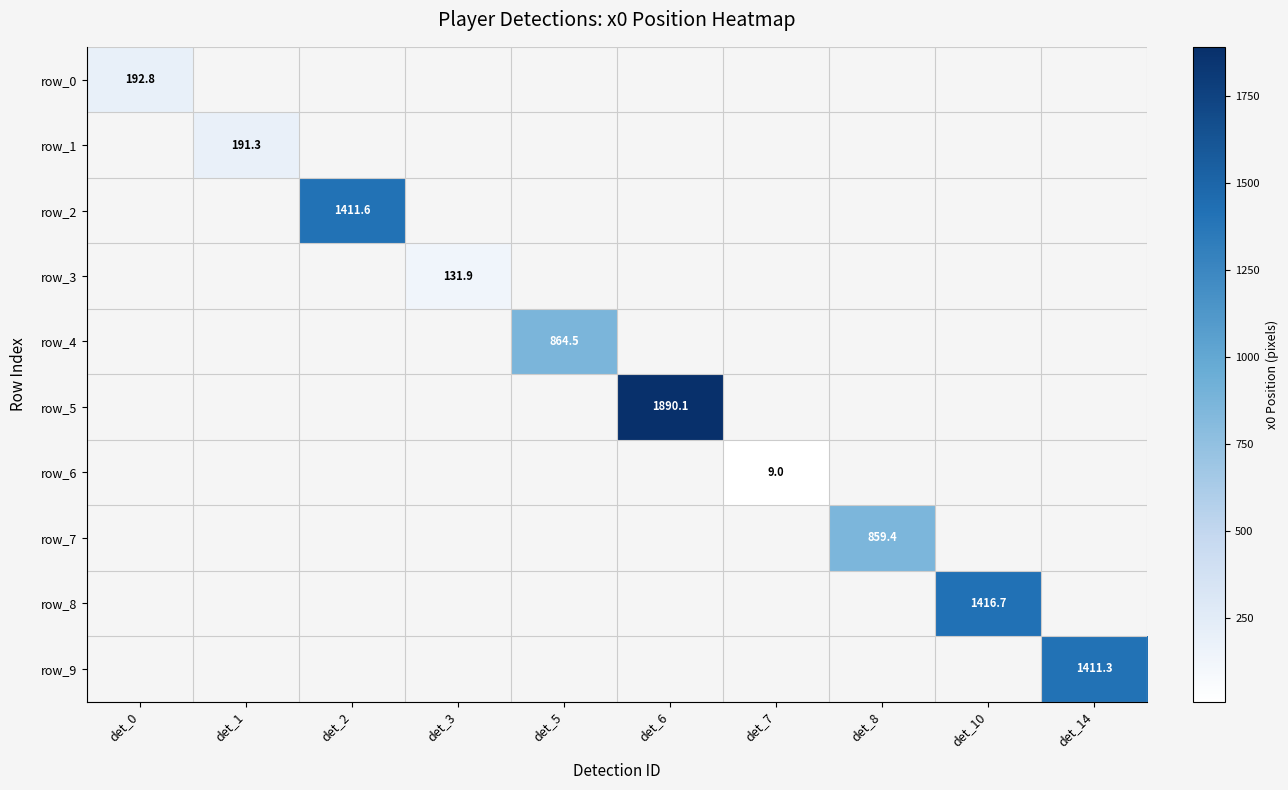

What is the total value across all series at det_2?

1411.6